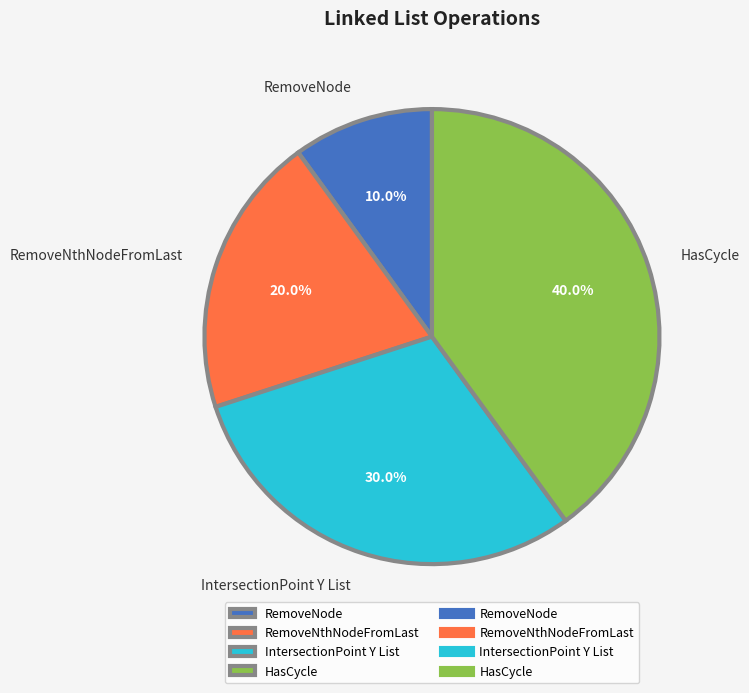

True or false: RemoveNode accounts for 20% of the total.

False